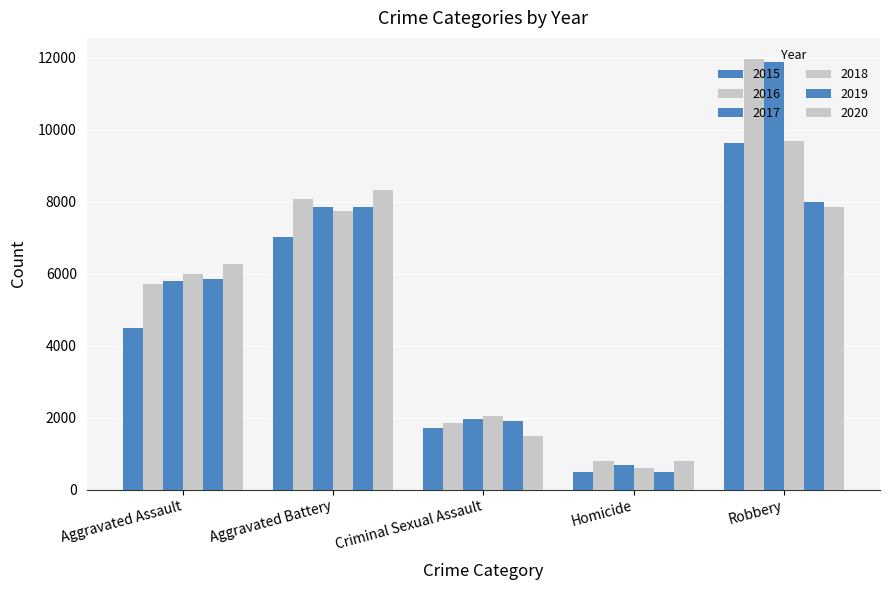

Which has a higher value, Homicide or Aggravated Battery?

Aggravated Battery